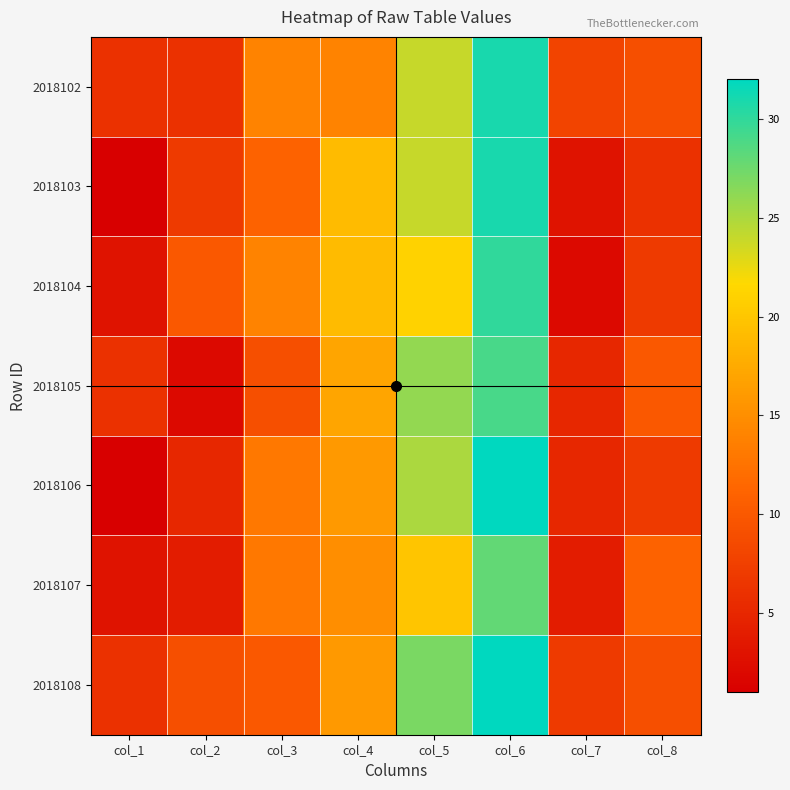

What is the maximum value shown in the chart?

32